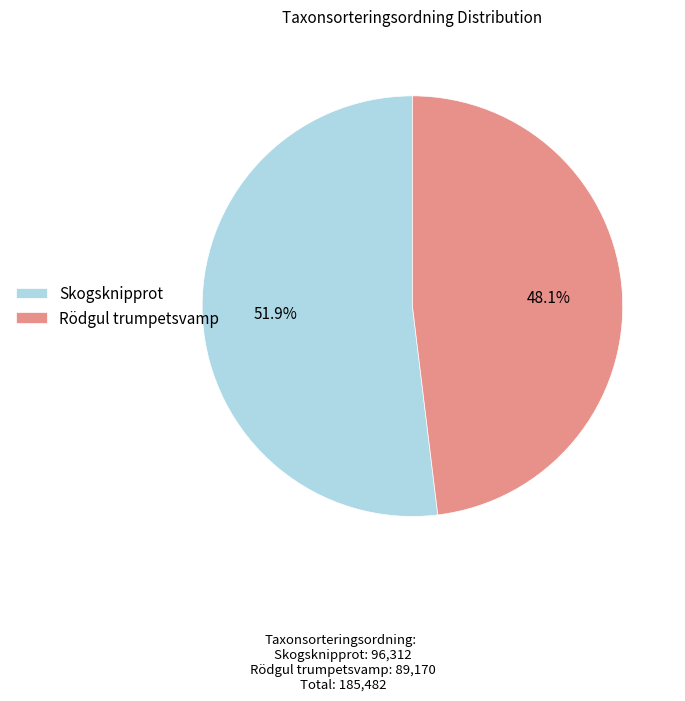

How many slices are in this pie chart?

2